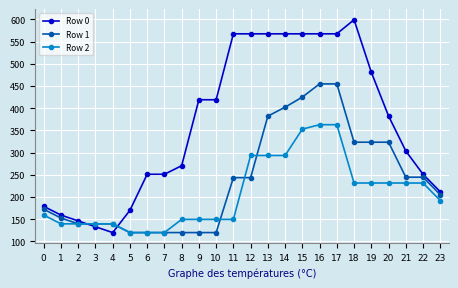

True or false: Row 0 and Row 2 intersect in this chart.

True